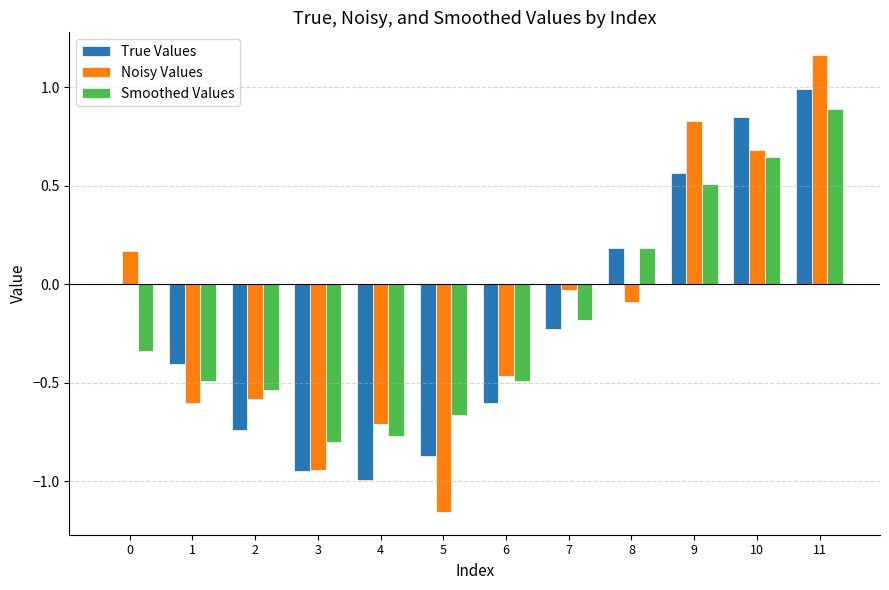

Which series changed the most between 5 and 6?

Noisy Values